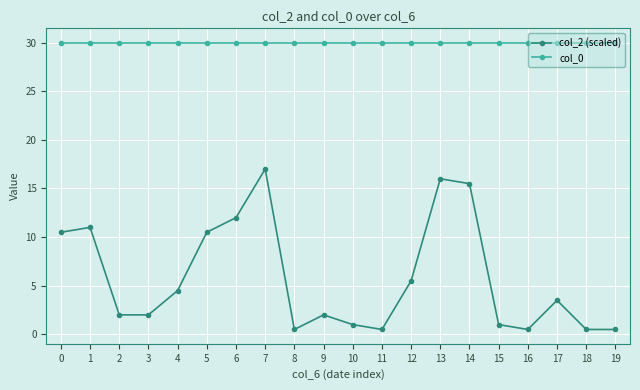

How many series are shown in this chart?

2